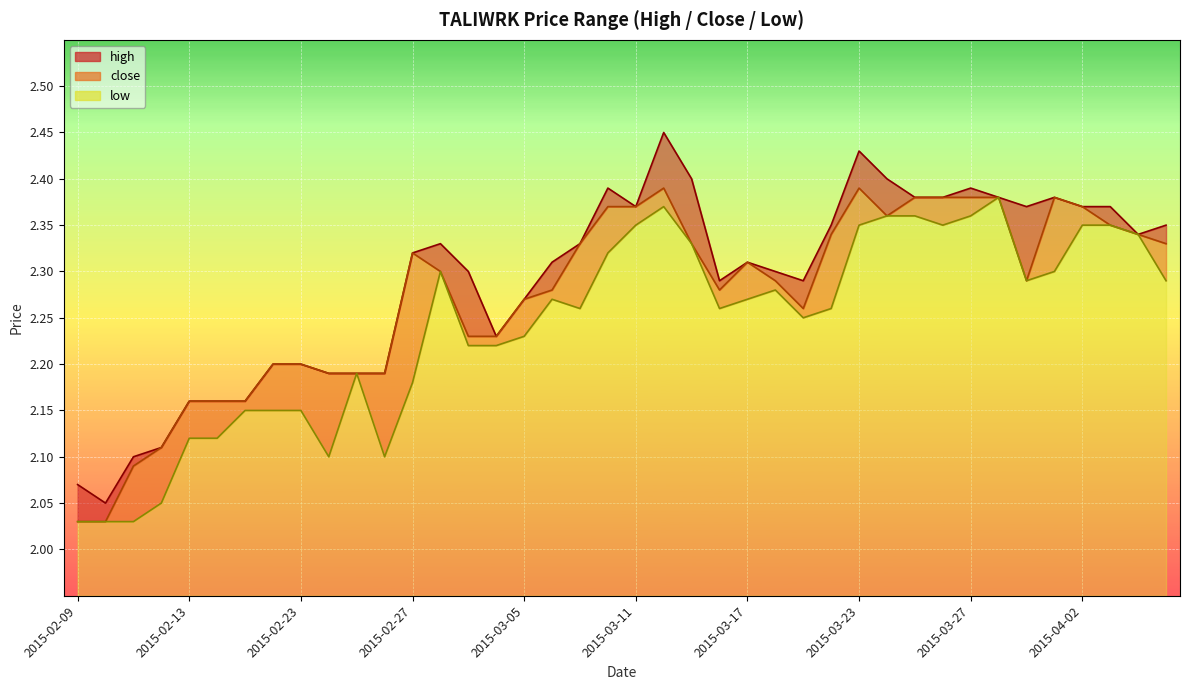

Reading left to right, list all the values displayed in this chart.

high: 2.1	2.0	2.1	2.1	2.2	2.2	2.2	2.2	2.2	2.2	2.2	2.2	2.3	2.3	2.3	2.2	2.3	2.3	2.3	2.4	2.4	2.5	2.4	2.3	2.3	2.3	2.3	2.4	2.4	2.4	2.4	2.4	2.4	2.4	2.4	2.4	2.4	2.4	2.3	2.4
close: 2.0	2.0	2.1	2.1	2.2	2.2	2.2	2.2	2.2	2.2	2.2	2.2	2.3	2.3	2.2	2.2	2.3	2.3	2.3	2.4	2.4	2.4	2.3	2.3	2.3	2.3	2.3	2.3	2.4	2.4	2.4	2.4	2.4	2.4	2.3	2.4	2.4	2.4	2.3	2.3
low: 2.0	2.0	2.0	2.0	2.1	2.1	2.1	2.1	2.1	2.1	2.2	2.1	2.2	2.3	2.2	2.2	2.2	2.3	2.3	2.3	2.4	2.4	2.3	2.3	2.3	2.3	2.2	2.3	2.4	2.4	2.4	2.4	2.4	2.4	2.3	2.3	2.4	2.4	2.3	2.3